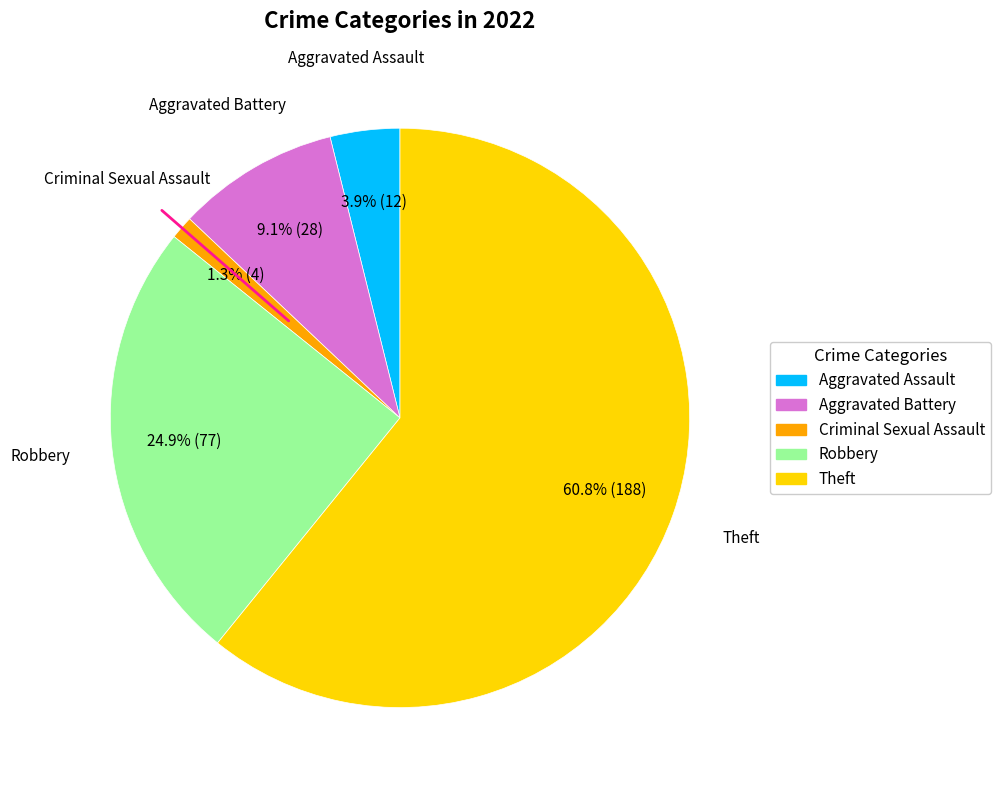

Does any single category account for the majority?

Yes